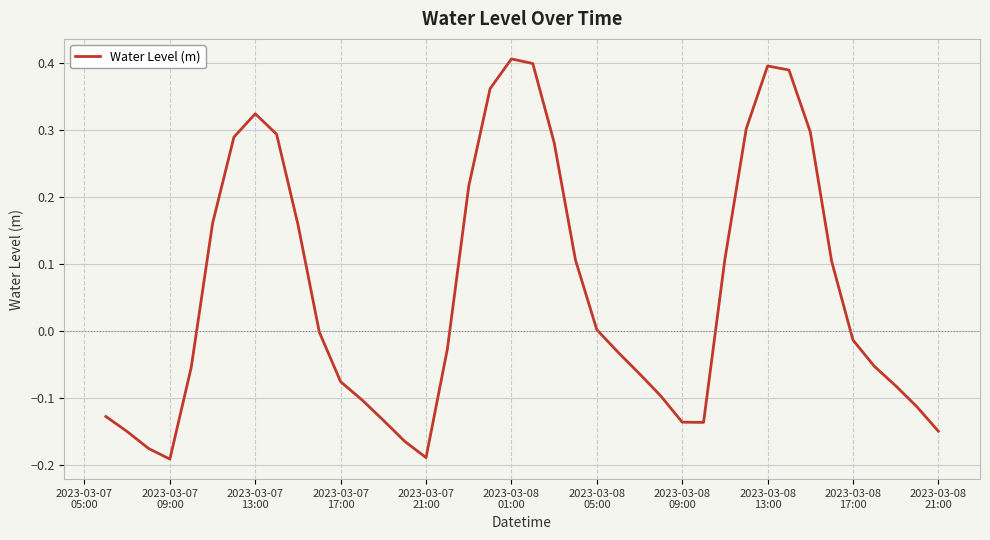

Count the number of categories in the chart.

40